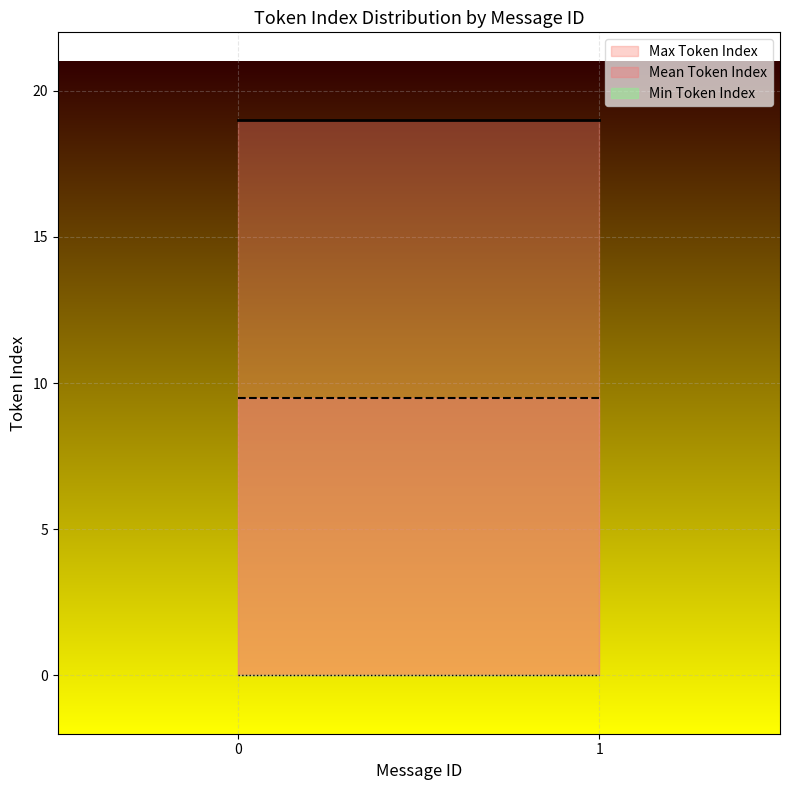

Reading right to left, transcribe all the data shown in this chart.

Max Token Index: 19.0	19.0	19.0	19.0	19.0	19.0	19.0	19.0	19.0	19.0
Mean Token Index: 9.5	9.5	9.5	9.5	9.5	9.5	9.5	9.5	9.5	9.5
Min Token Index: 0.0	0.0	0.0	0.0	0.0	0.0	0.0	0.0	0.0	0.0